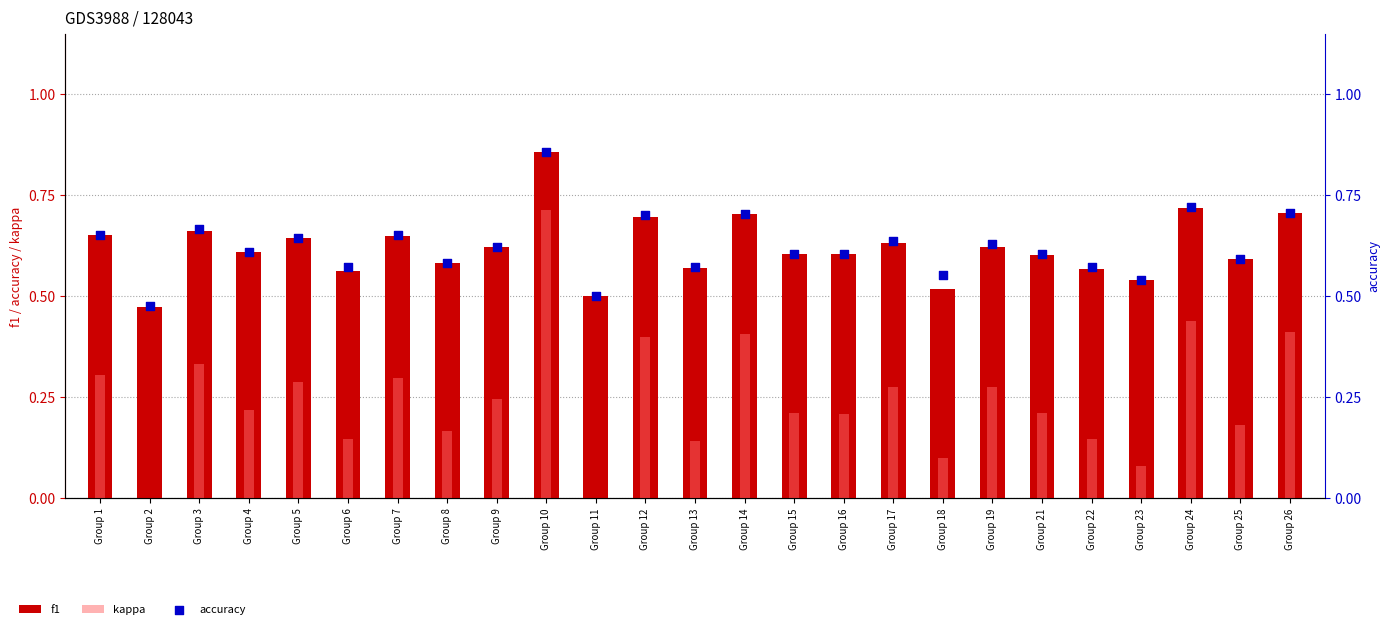

At which category is the sum across all series the highest?

Group 10